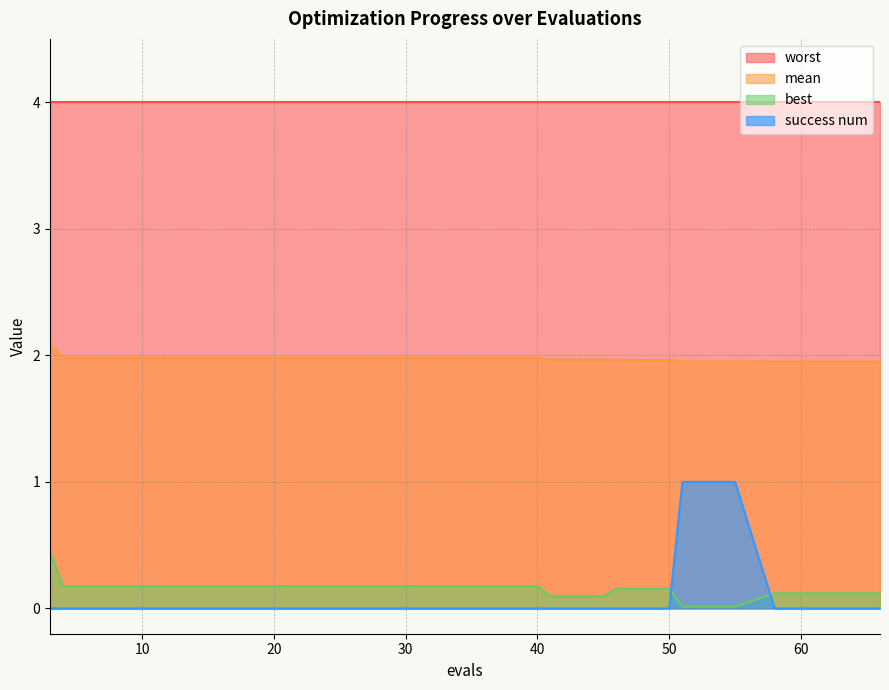

What is the value of the mean point at the 7th from the left?

2.0